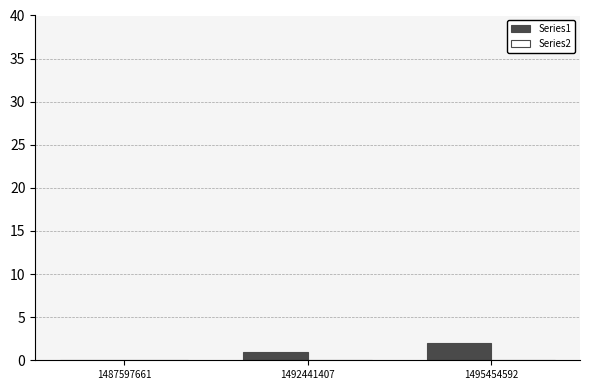

Are the bars horizontal?

No